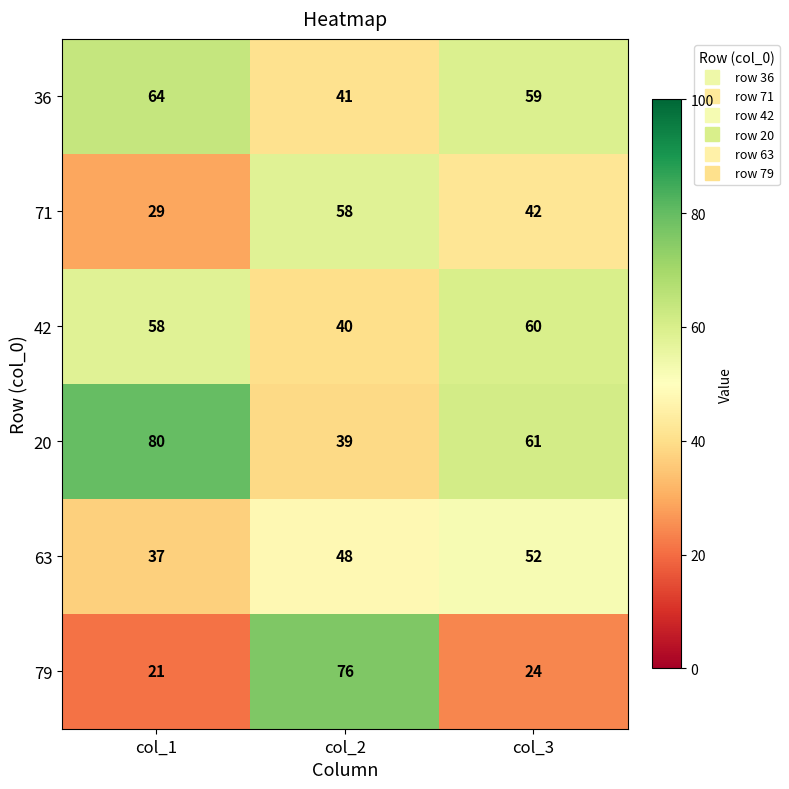

Reading left to right, list all the values displayed in this chart.

36: 64	41	59
71: 29	58	42
42: 58	40	60
20: 80	39	61
63: 37	48	52
79: 21	76	24